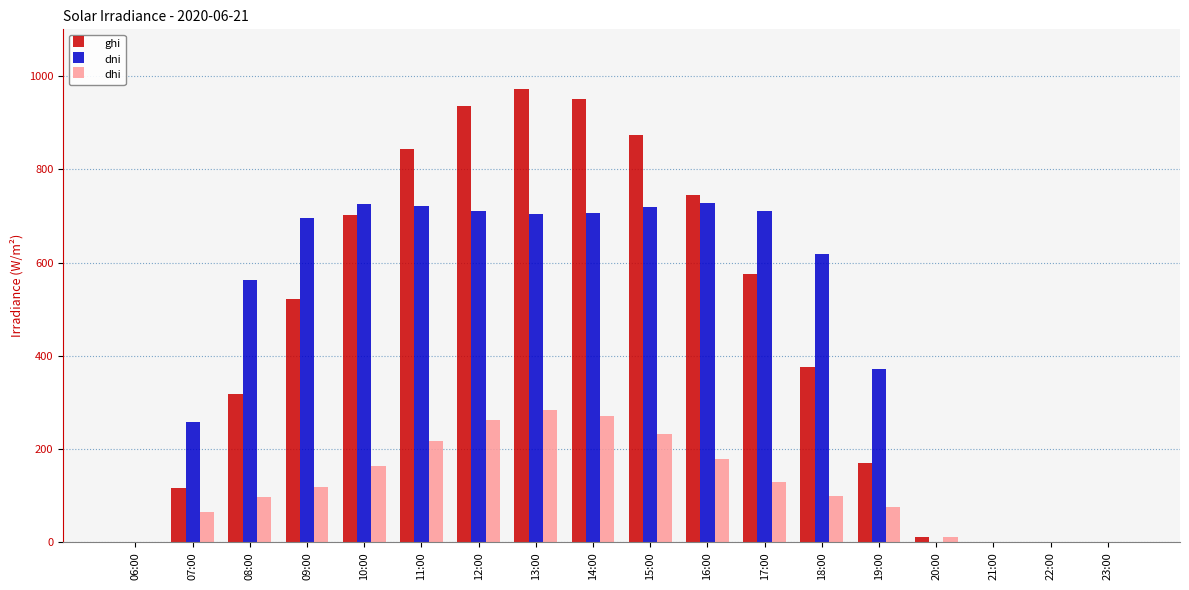

Is it true that dhi equals 283.3 at 13:00?

True